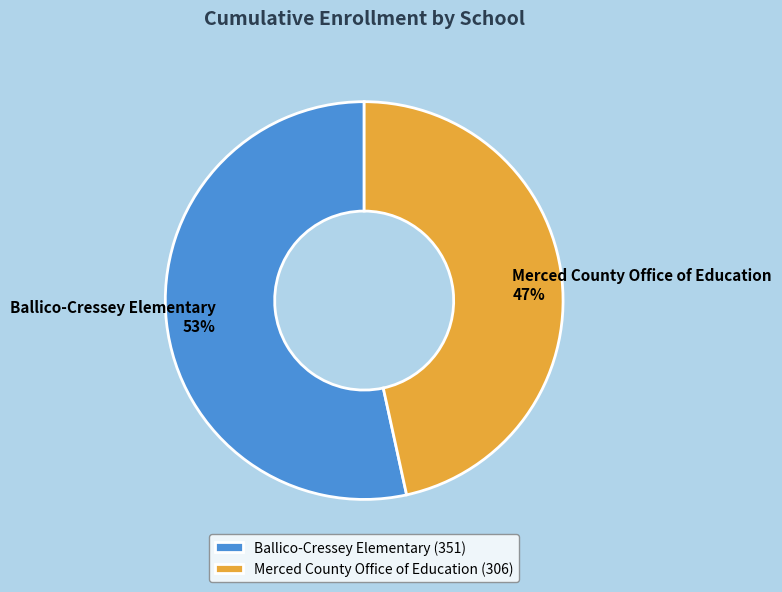

Is the sum of Ballico-Cressey Elementary and Merced County Office of Education greater than half?

Yes